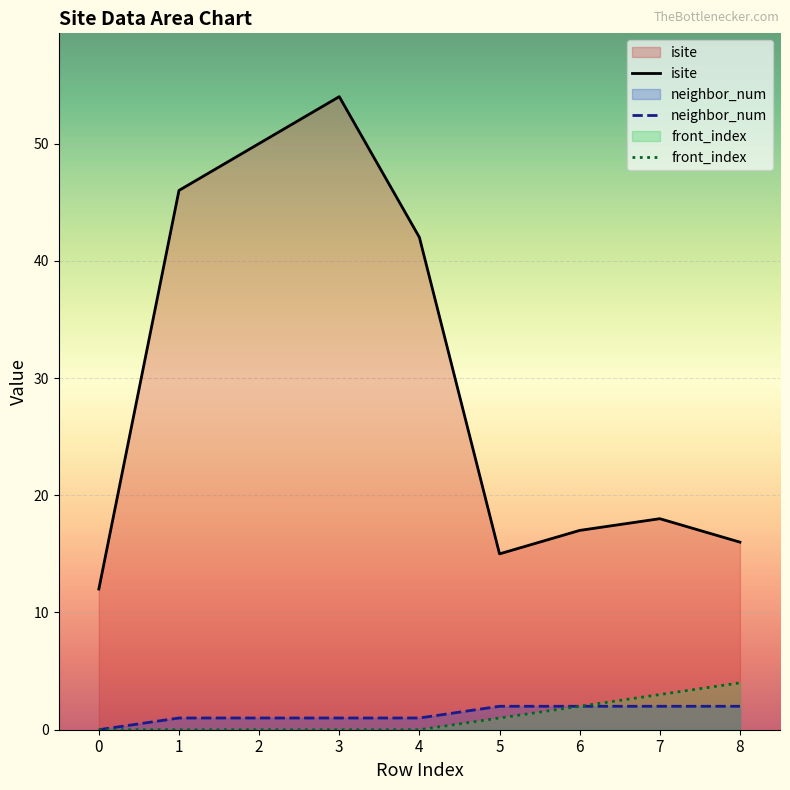

What is the maximum value for neighbor_num?

2